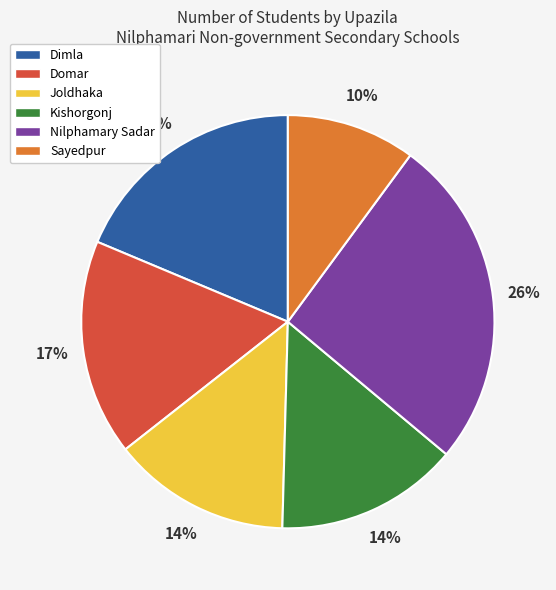

What percentage is the Dimla slice, to the nearest percent?

19%